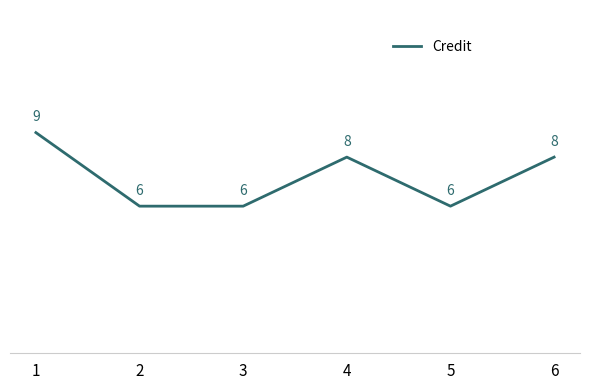

What is the ratio of the value at 1 to the value at 4?

1.1